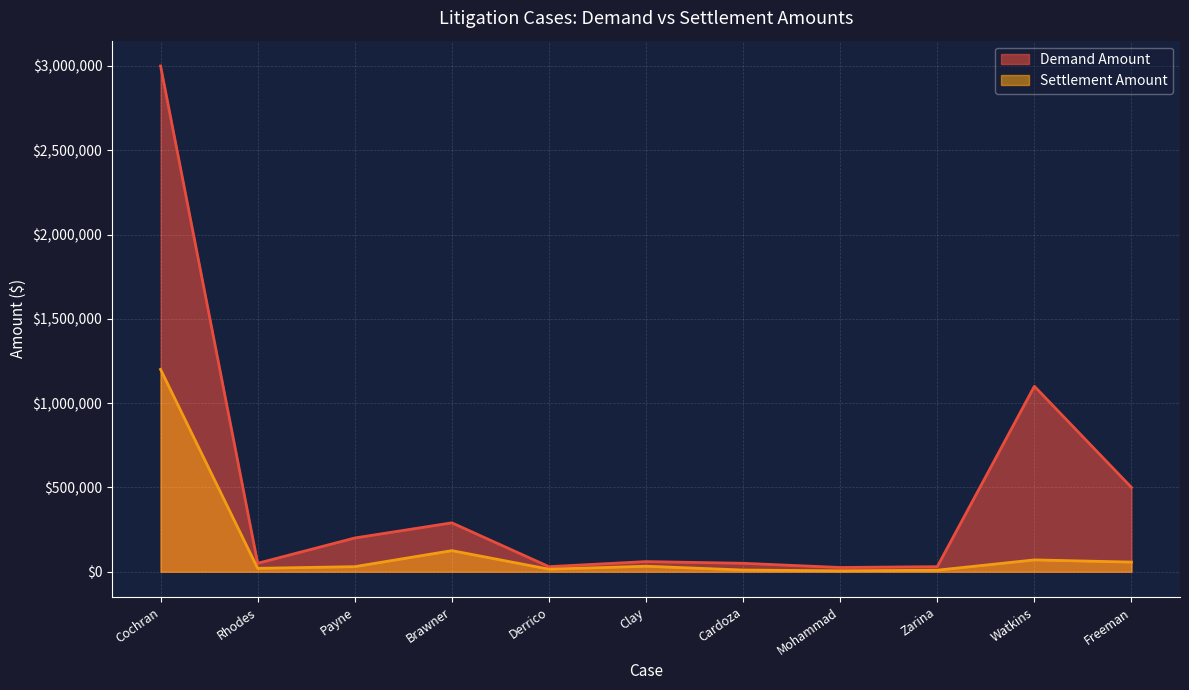

What is the spread (max minus min) of values at Brawner?

165000